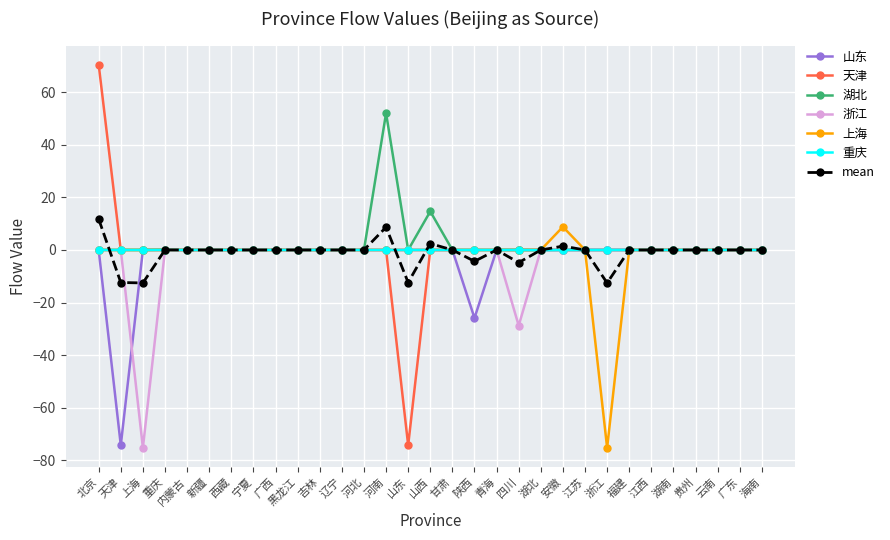

True or false: 天津 has a value of -64.0 at 湖南.

False